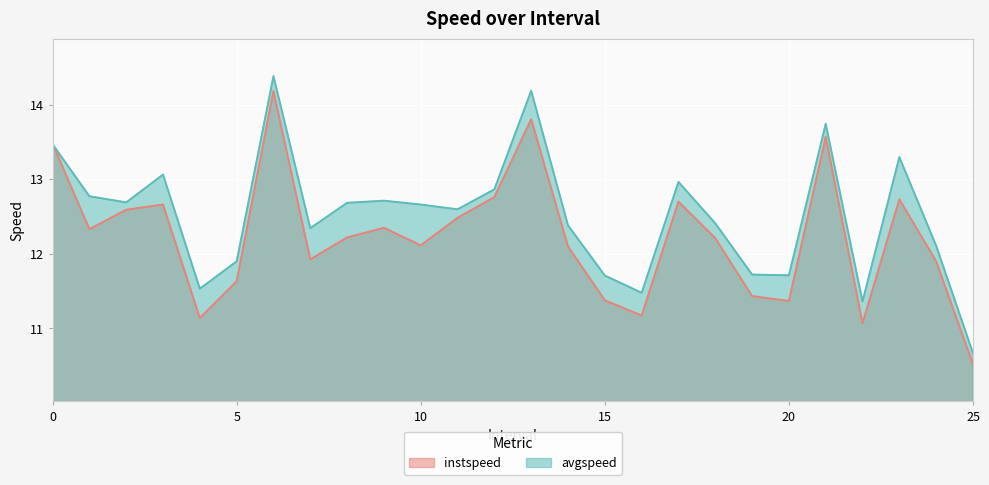

What is the value of the avgspeed point at the 2nd from the left?

12.8